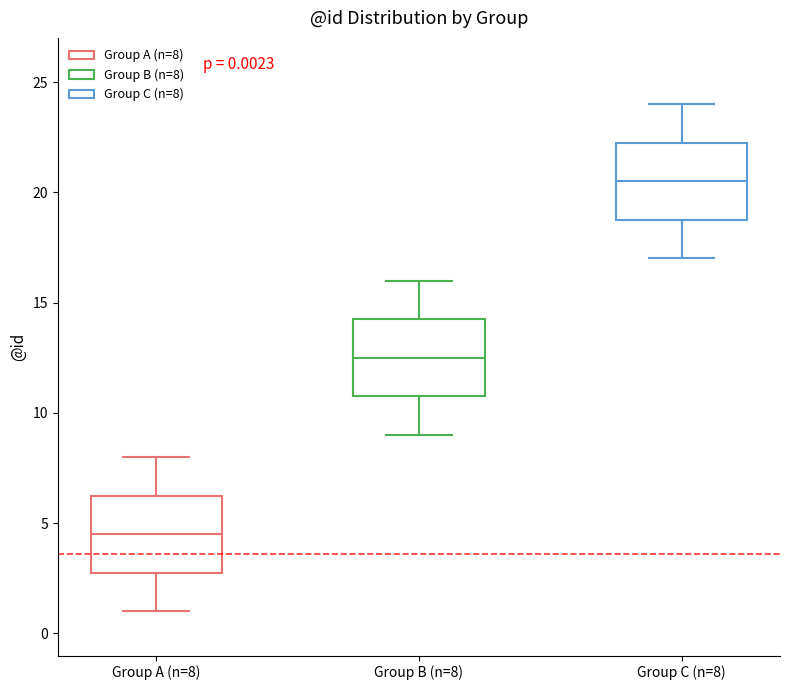

Which box's median line is the lowest?

Group A (n=8)